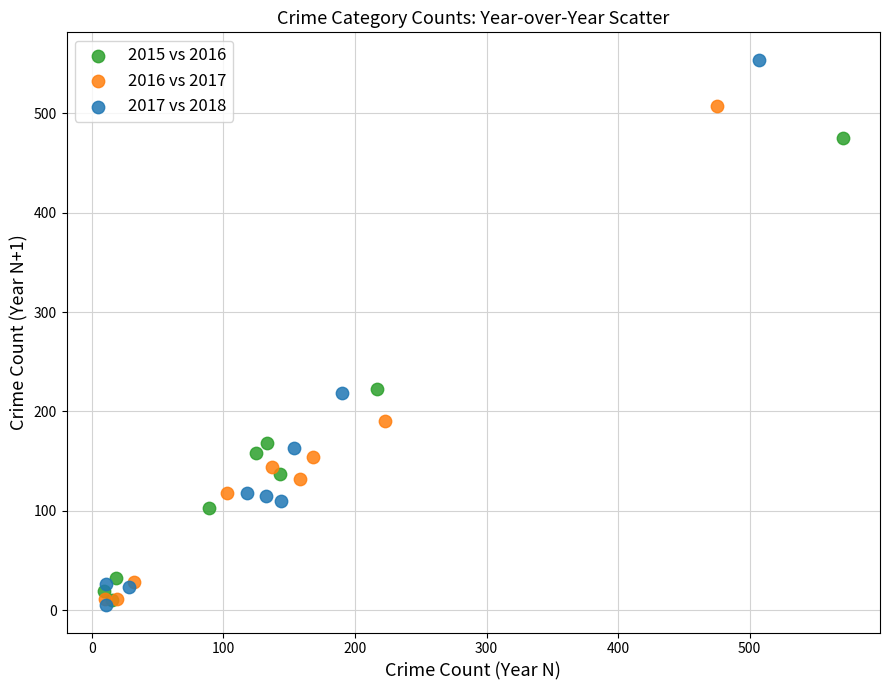

Which series contains the highest Y value?

2017 vs 2018